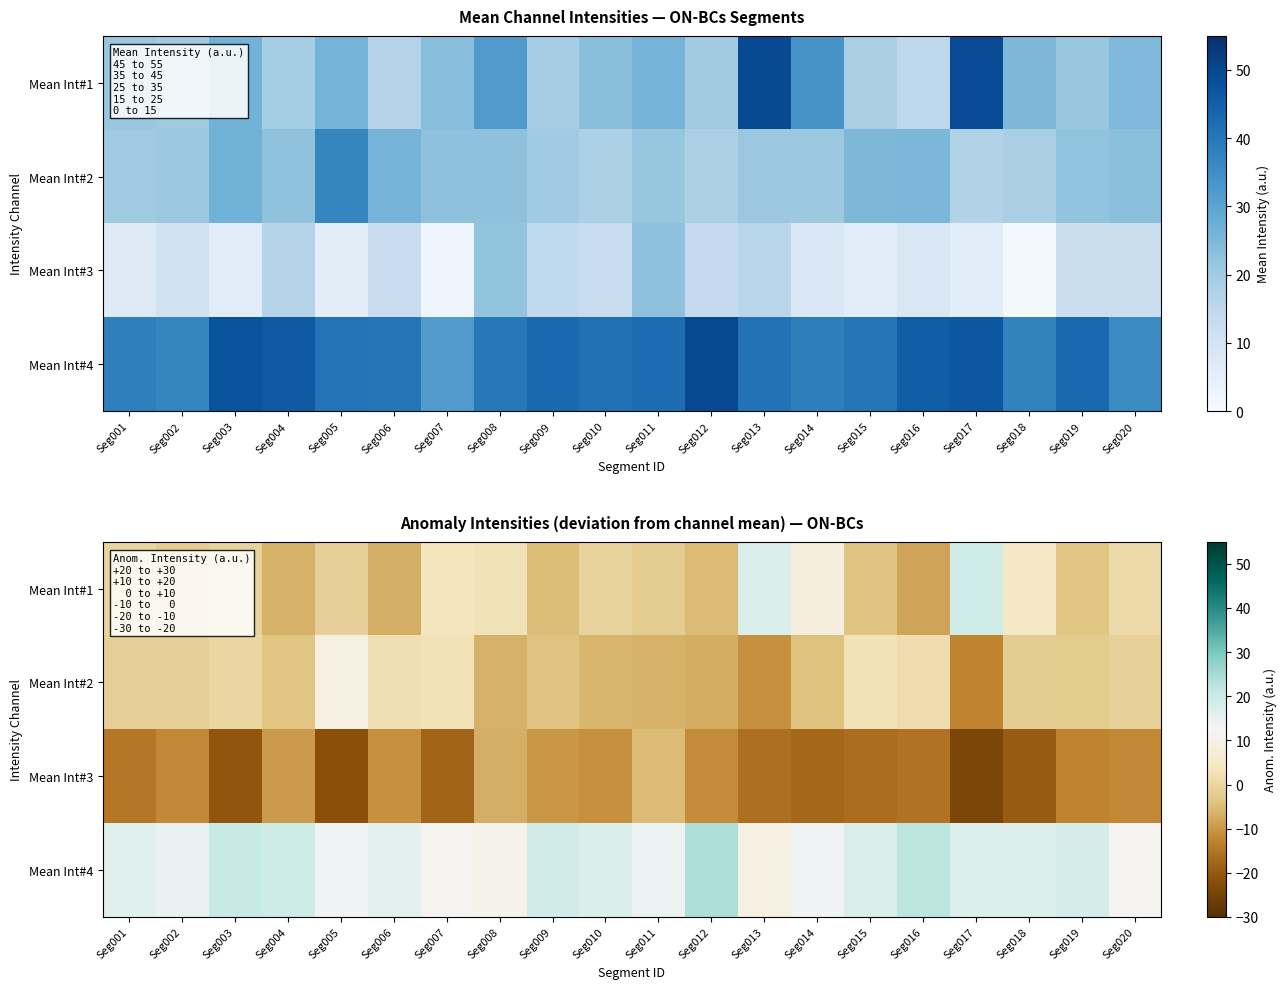

What is the difference between the maximum and minimum values in the Mean Int#4 series?

14.8